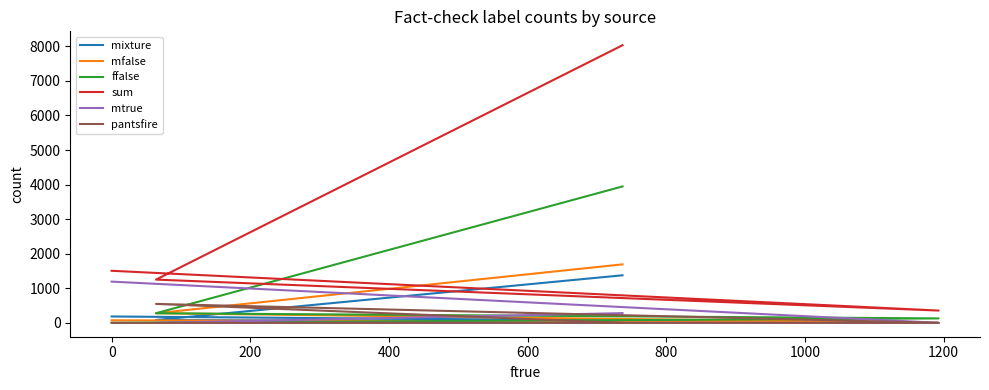

How many values in the mtrue series exceed 281?

1